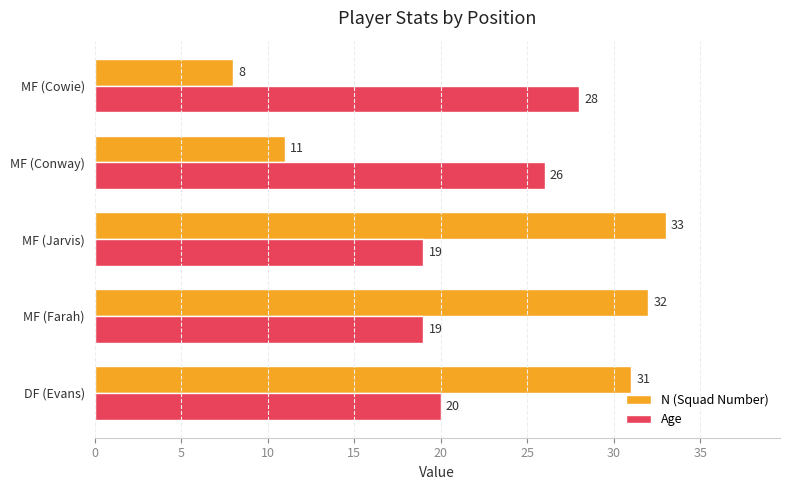

Between MF (Conway) and MF (Cowie), which series saw the biggest shift?

N (Squad Number)